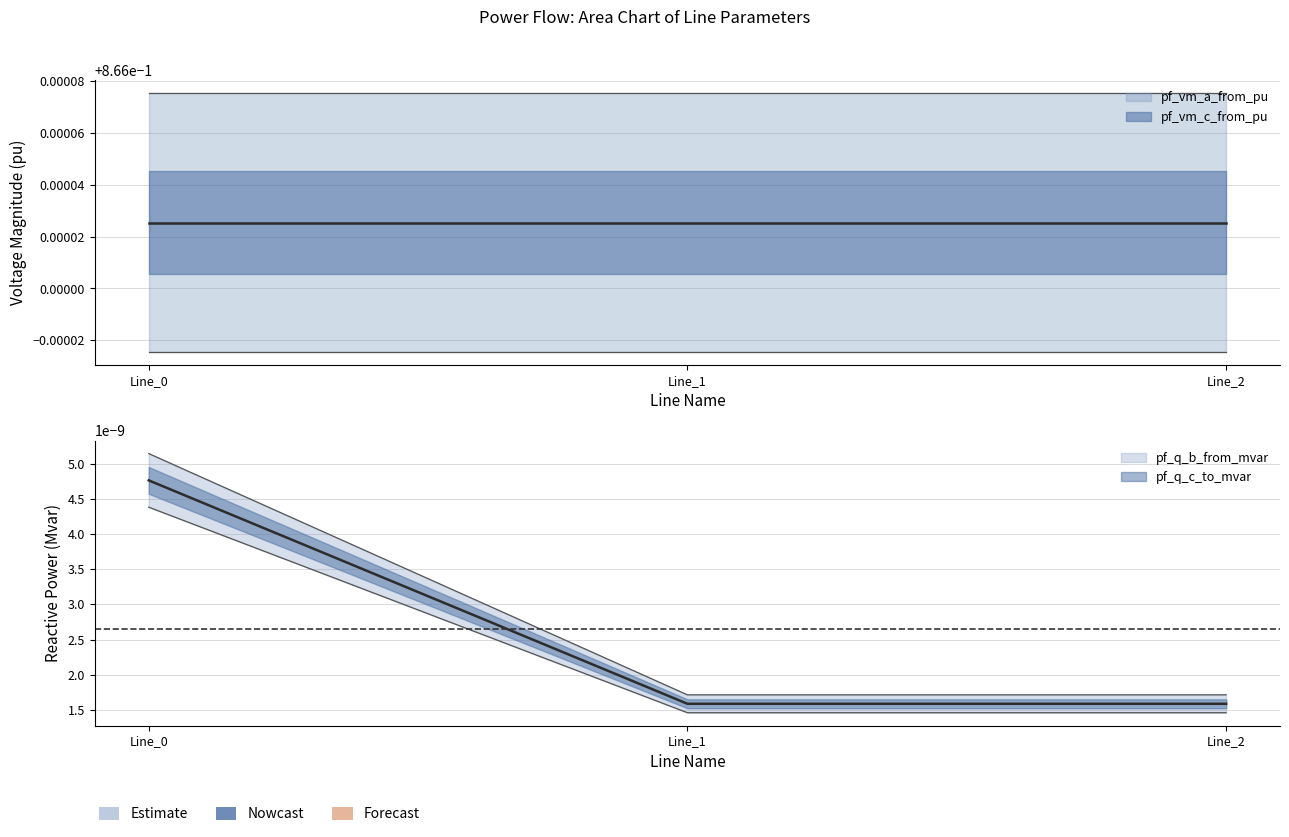

Which series has the largest total across all categories?

pf_vm_c_from_pu